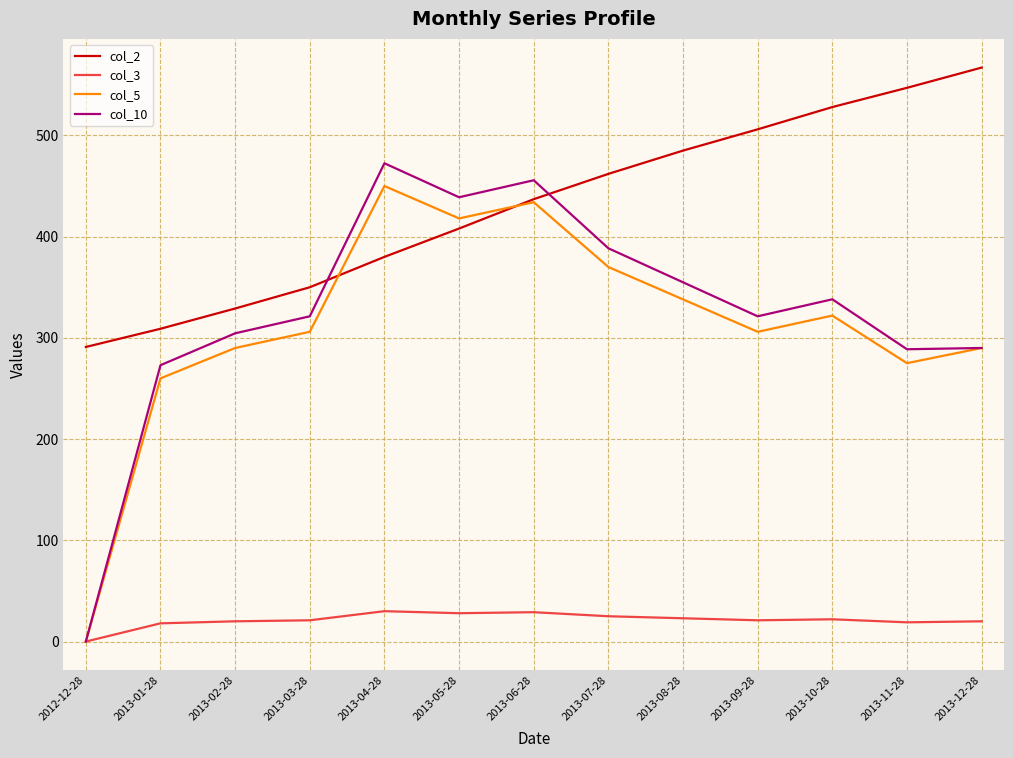

How many values in the col_5 series are below 306?

5